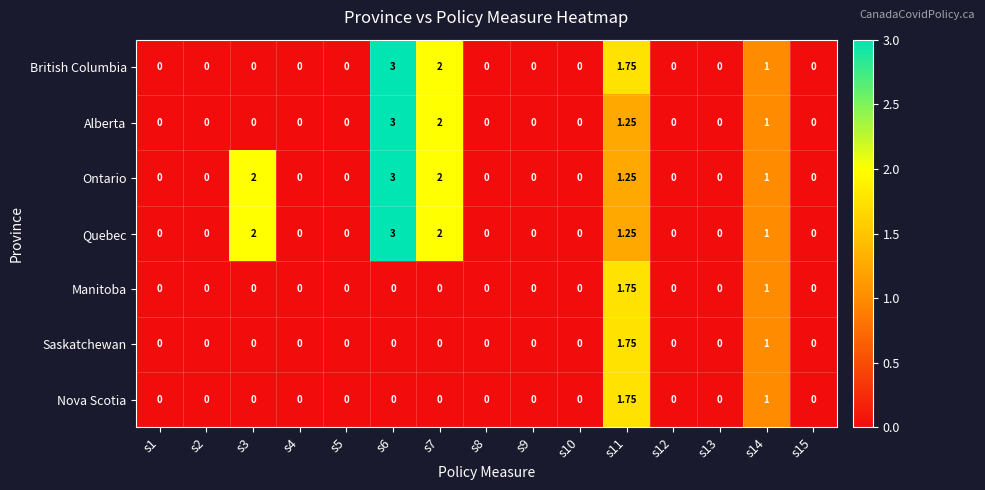

Is the value of Nova Scotia at s12 greater than the value of Quebec at s14?

No